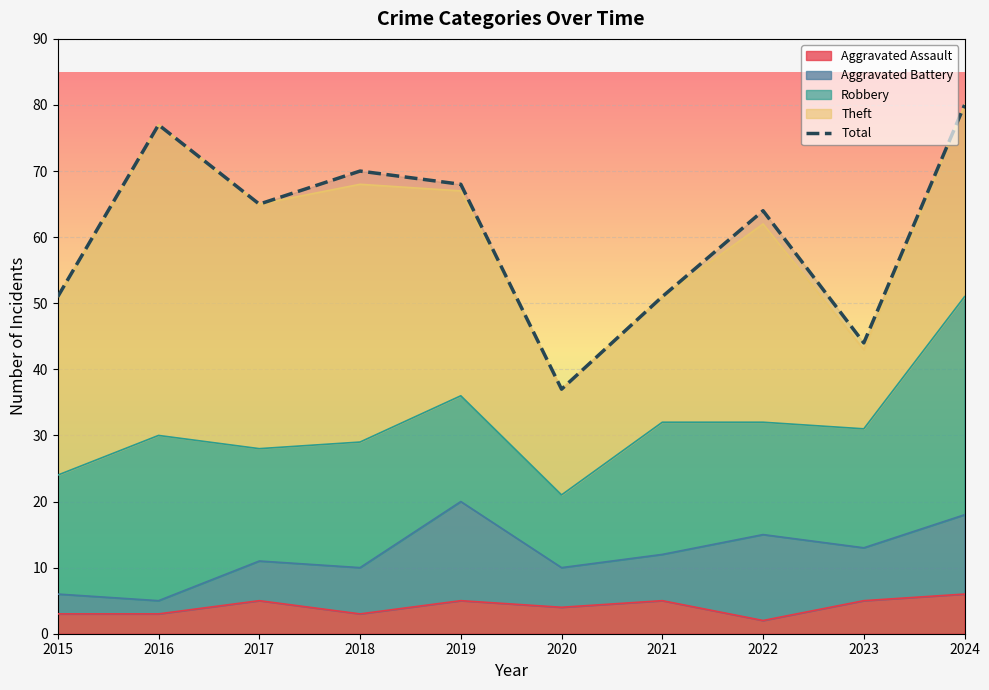

The value of Total at 2017 is 65. True or false?

True